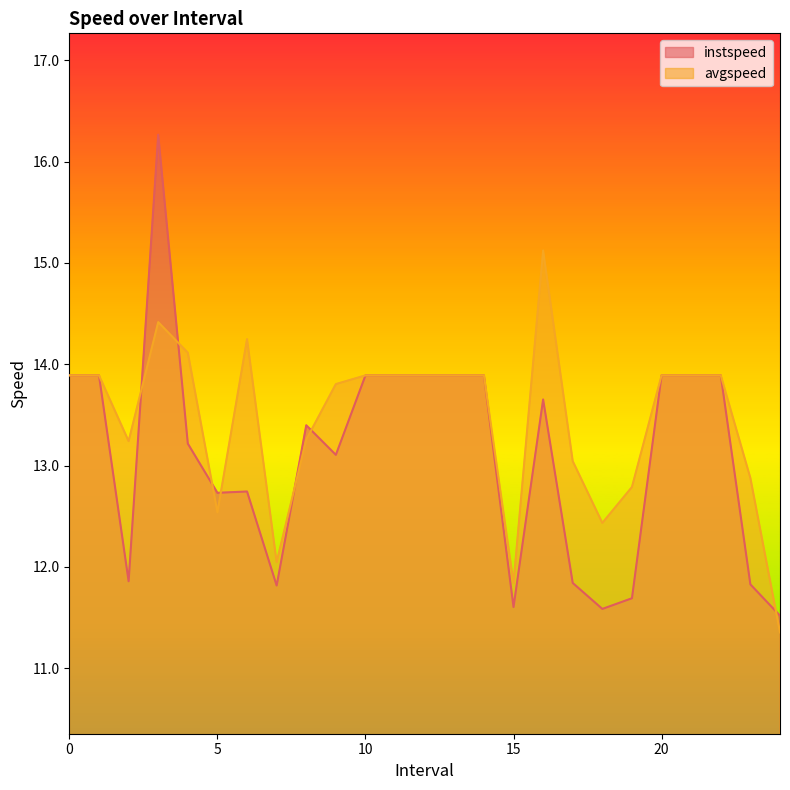

Reading left to right, transcribe all the data shown in this chart.

instspeed: 13.9	13.9	11.9	16.3	13.2	12.7	12.7	11.8	13.4	13.1	13.9	13.9	13.9	13.9	13.9	11.6	13.7	11.8	11.6	11.7	13.9	13.9	13.9	11.8	11.5
avgspeed: 13.9	13.9	13.2	14.4	14.1	12.5	14.2	12.0	13.3	13.8	13.9	13.9	13.9	13.9	13.9	11.8	15.1	13.0	12.4	12.8	13.9	13.9	13.9	12.9	11.4